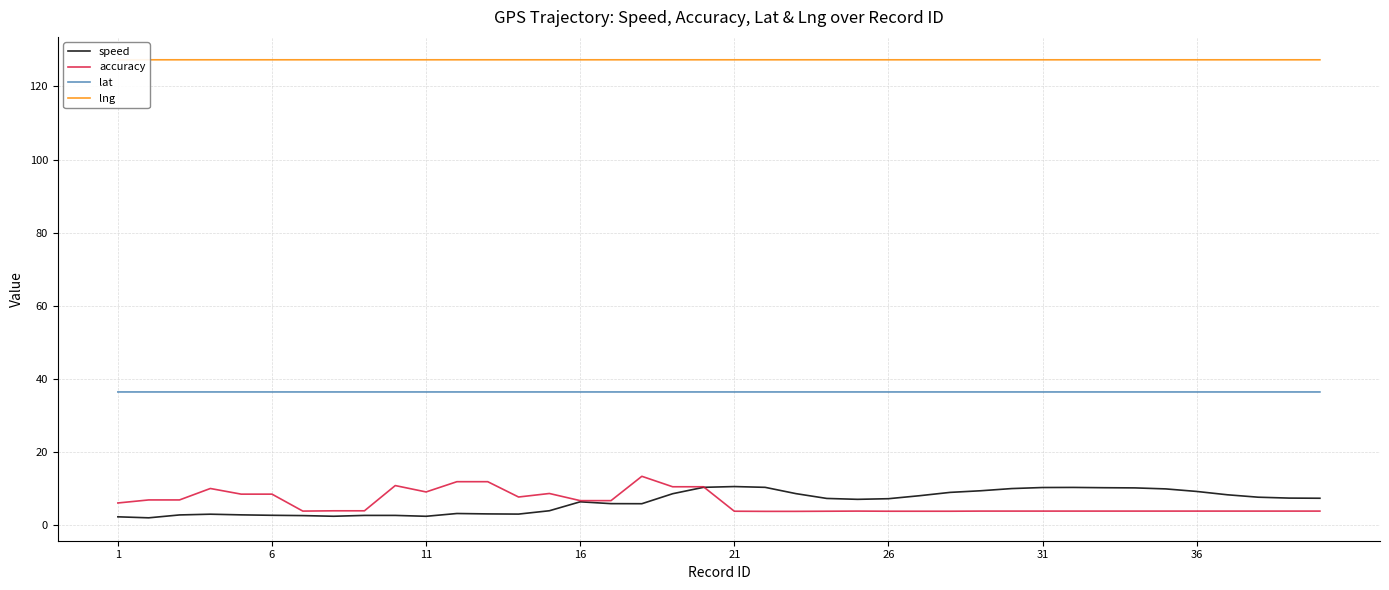

Which series has the largest total across all categories?

lng